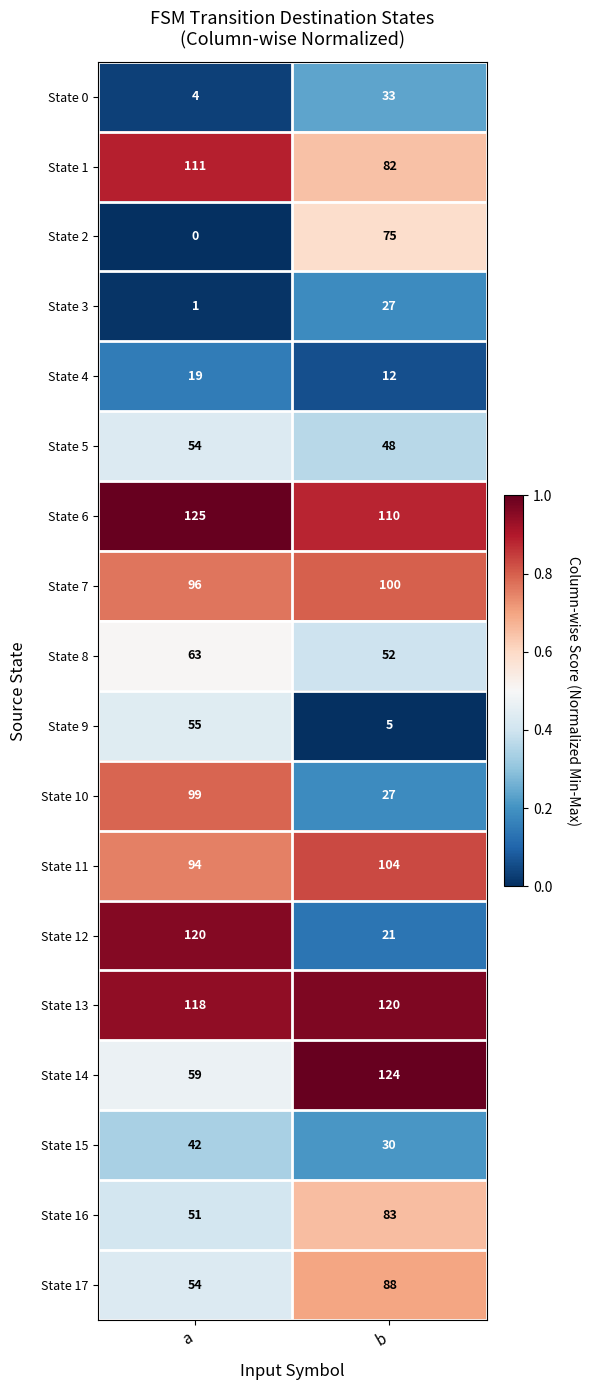

What is the difference between the highest and lowest values at a?

125